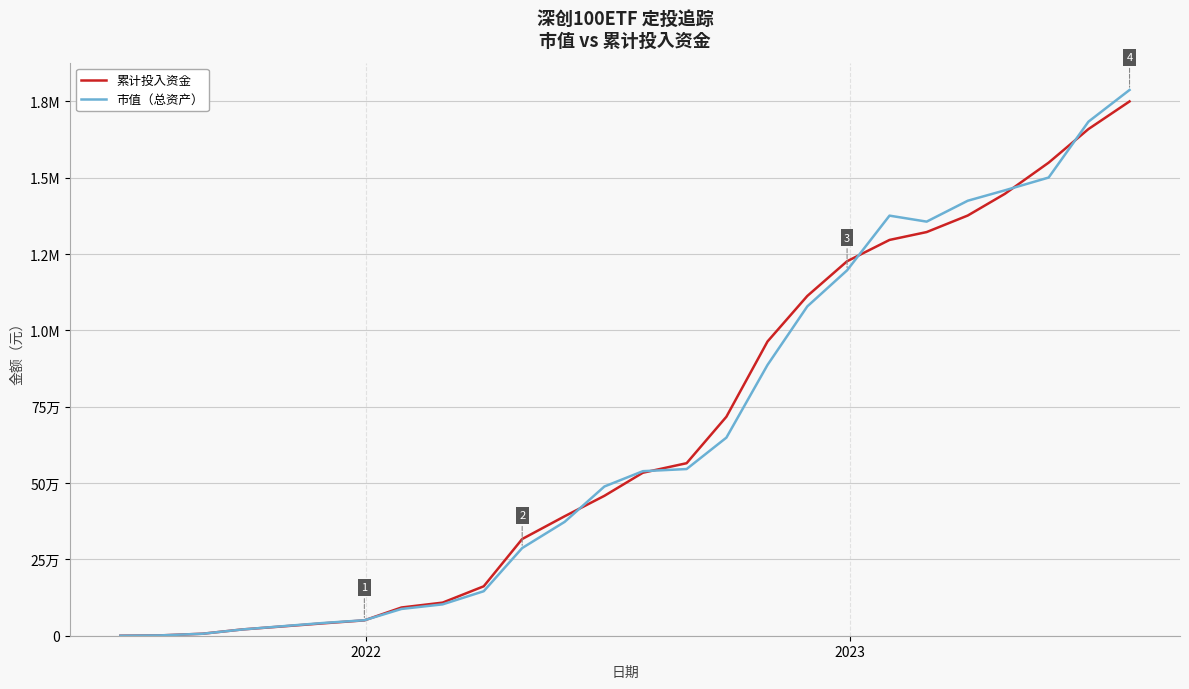

What are all the series names shown in the legend?

累计投入资金, 市值（总资产）